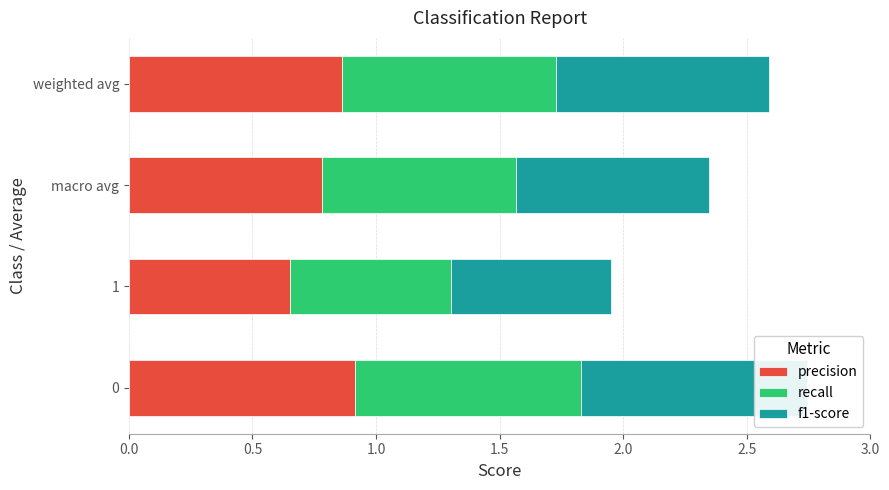

What is the label of the 3rd bar from the left?

macro avg